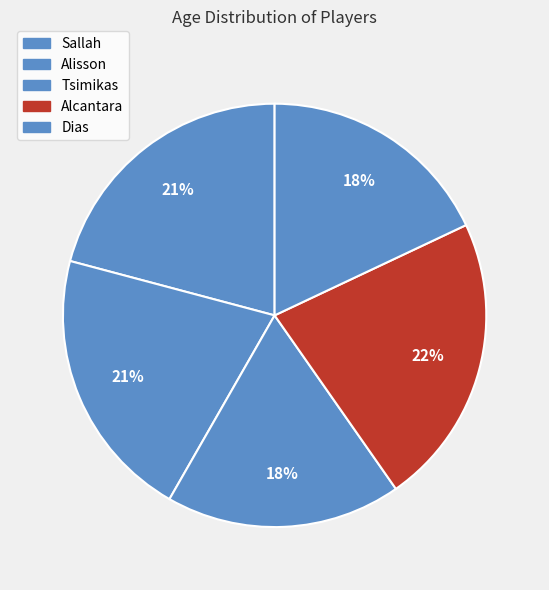

To the nearest percent, what portion does Sallah represent?

21%